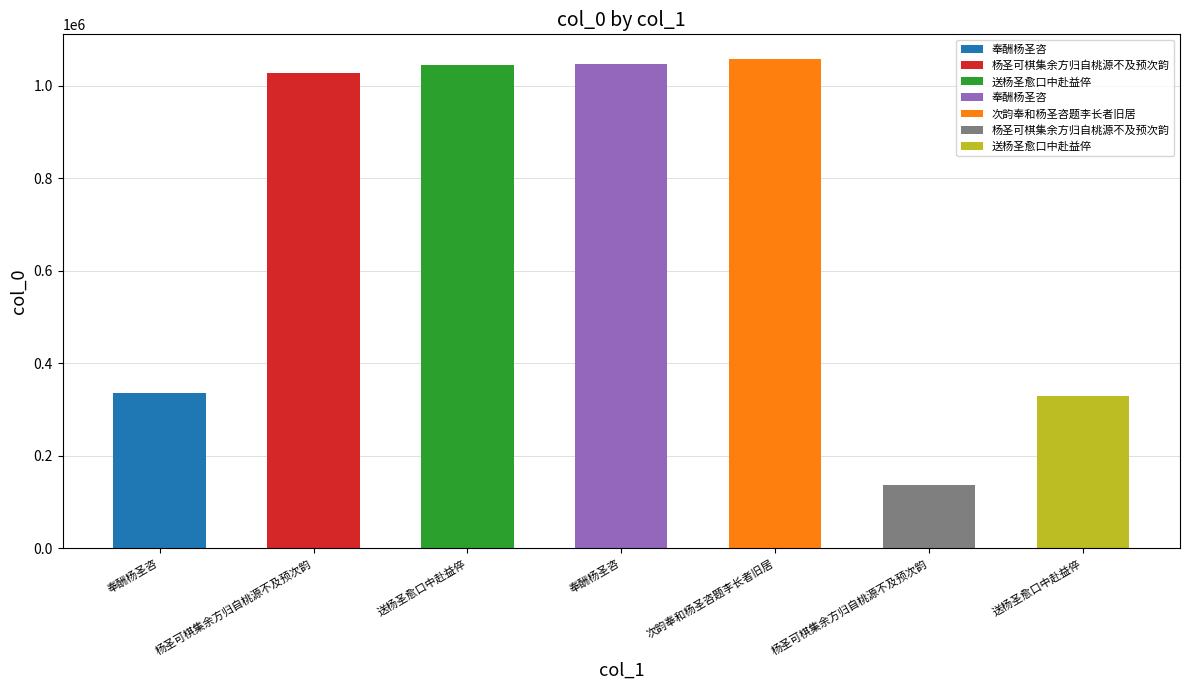

What is the average value?

711603